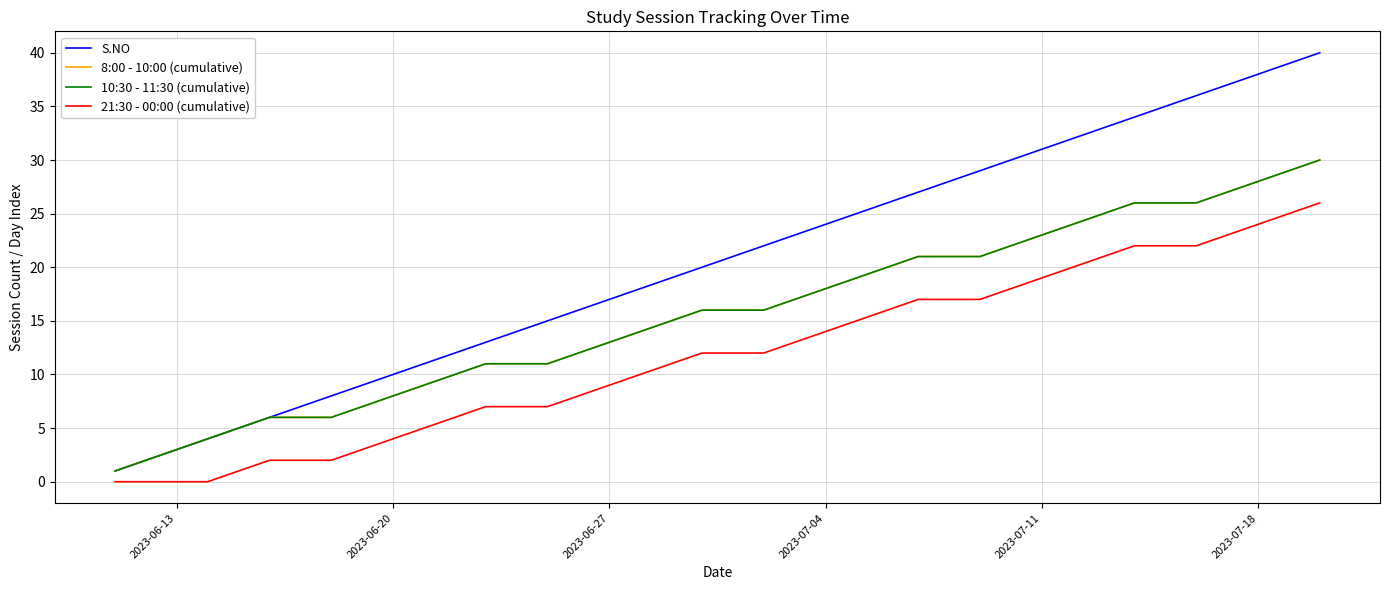

Which series has the largest range (max minus min)?

S.NO